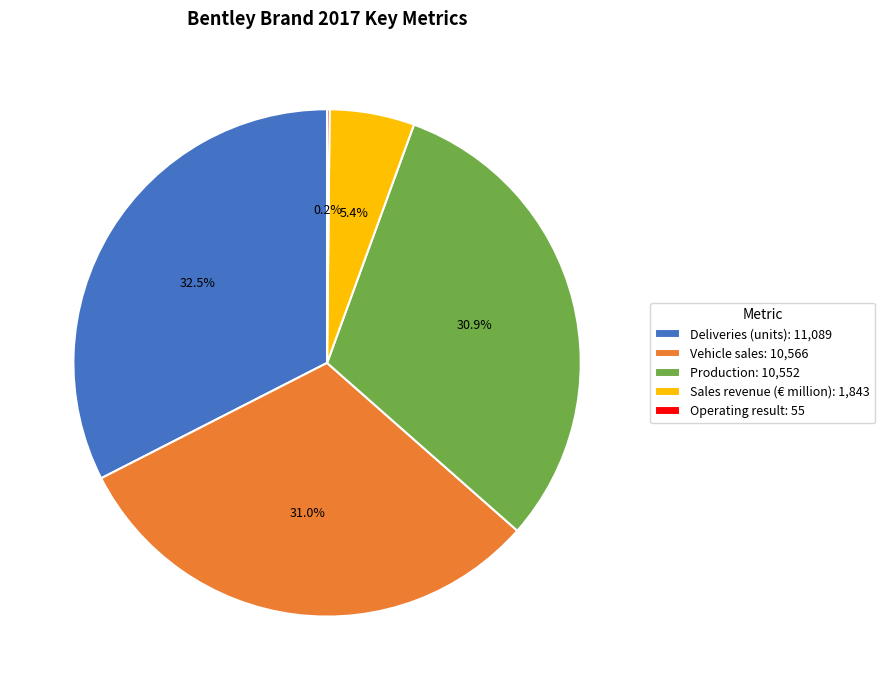

Between Deliveries (units): 11,089 and Vehicle sales: 10,566, which is larger?

Deliveries (units): 11,089